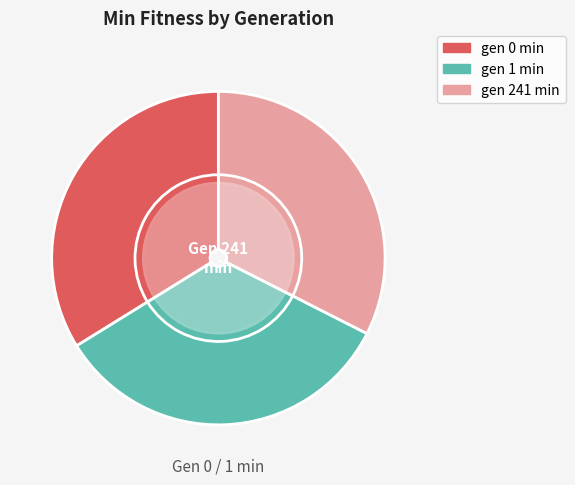

Count the number of slices in the pie.

3